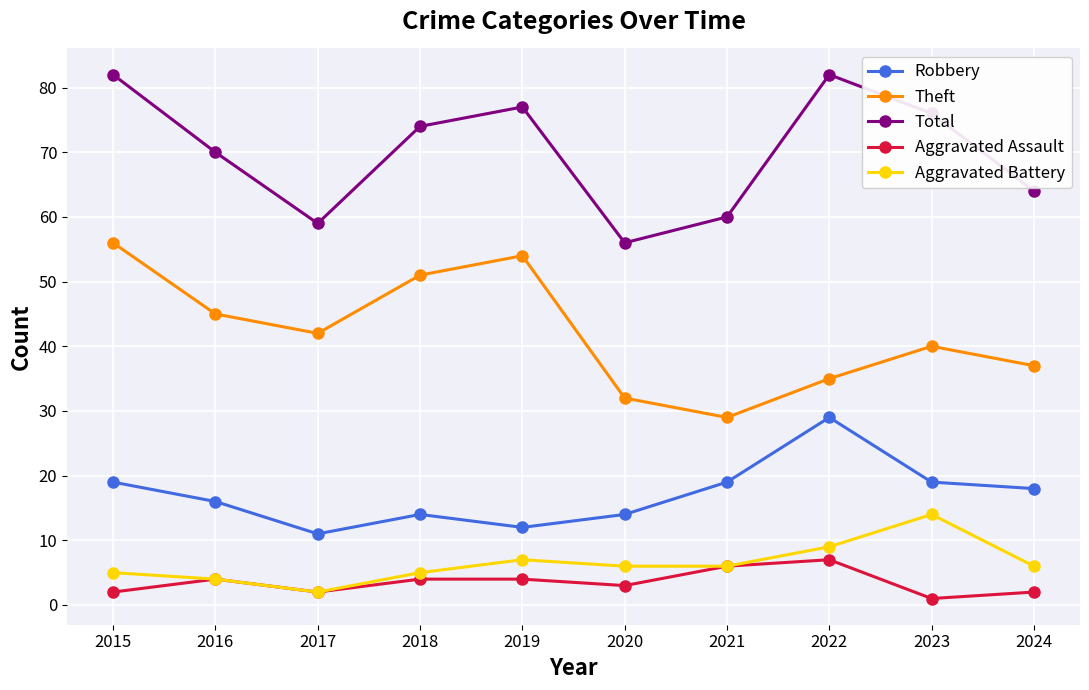

What is the spread (max minus min) of values at 2020?

53